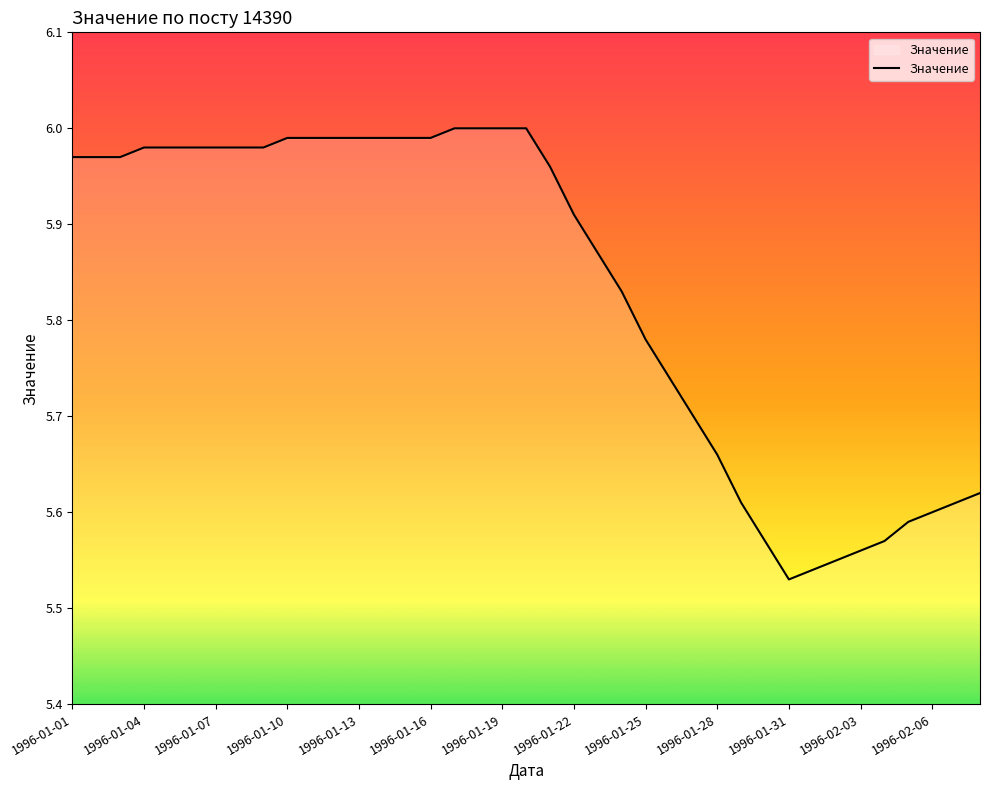

What is the difference between the second highest and second lowest values?

0.5